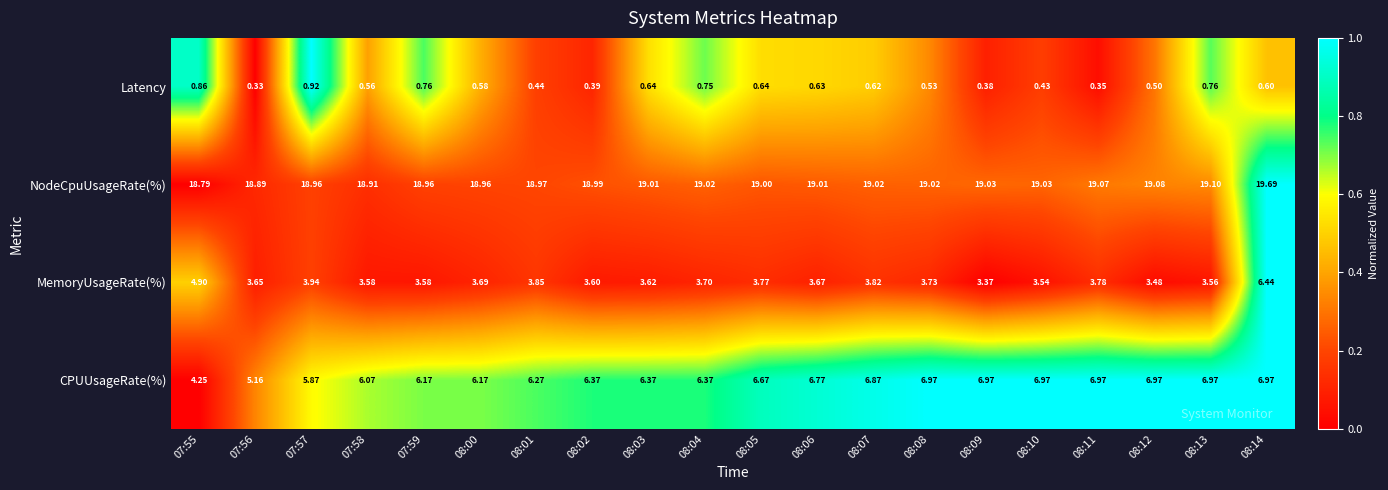

Is the value of Latency at 08:13 greater than the value of MemoryUsageRate(%) at 08:08?

No